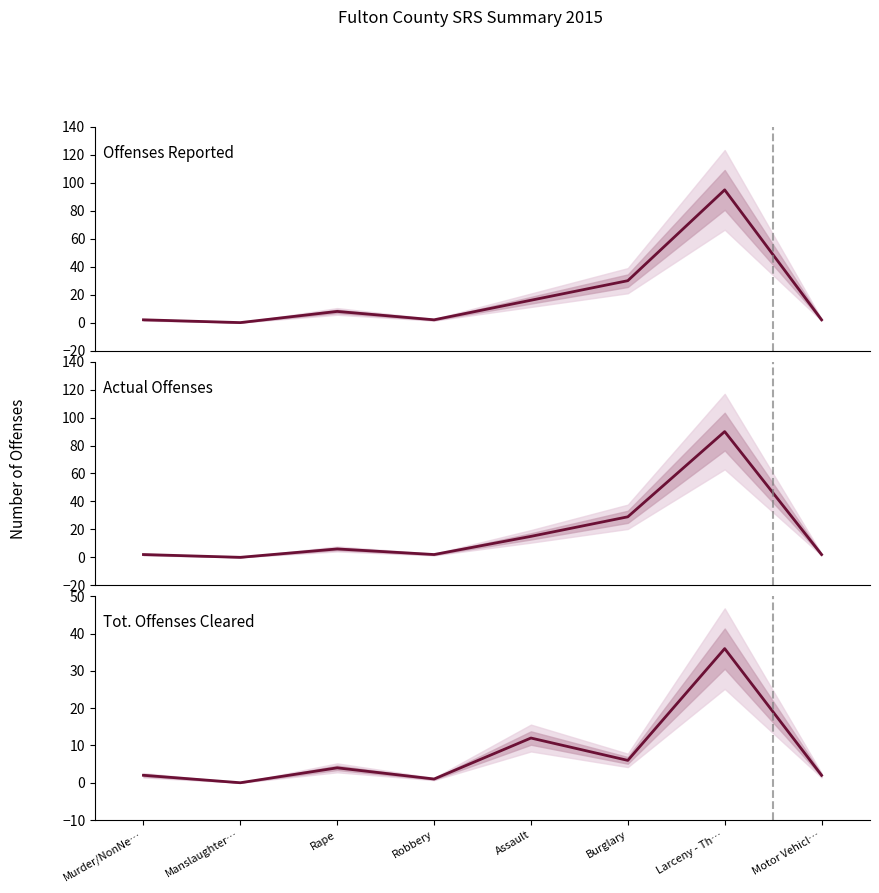

What is the label of the 7th point from the right?

Manslaughter…